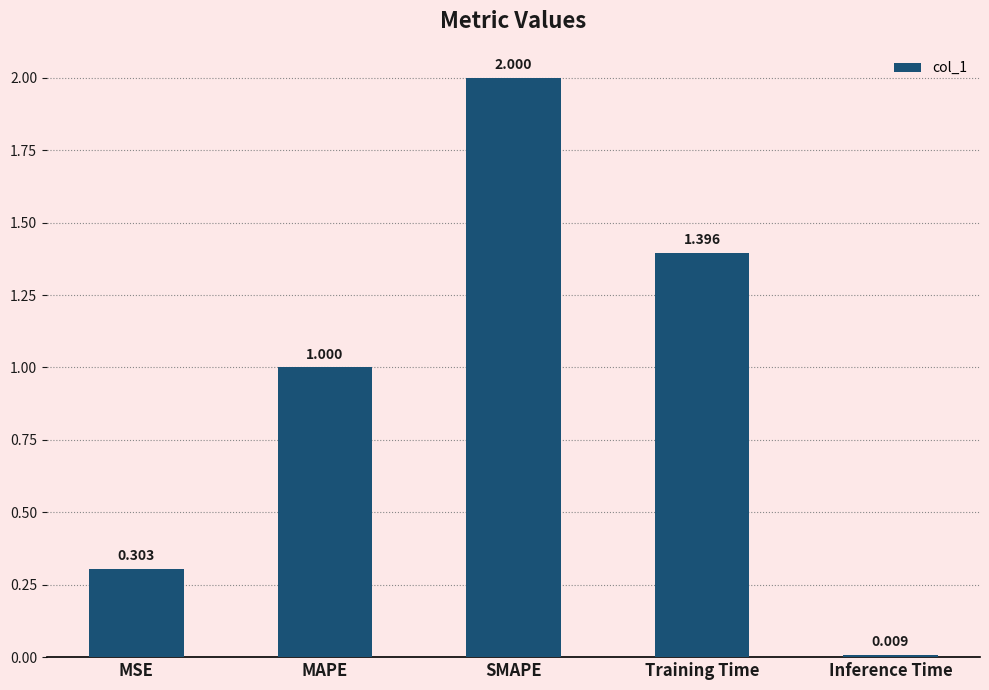

Rank the categories by value from lowest to highest.

Inference Time, MSE, MAPE, Training Time, SMAPE